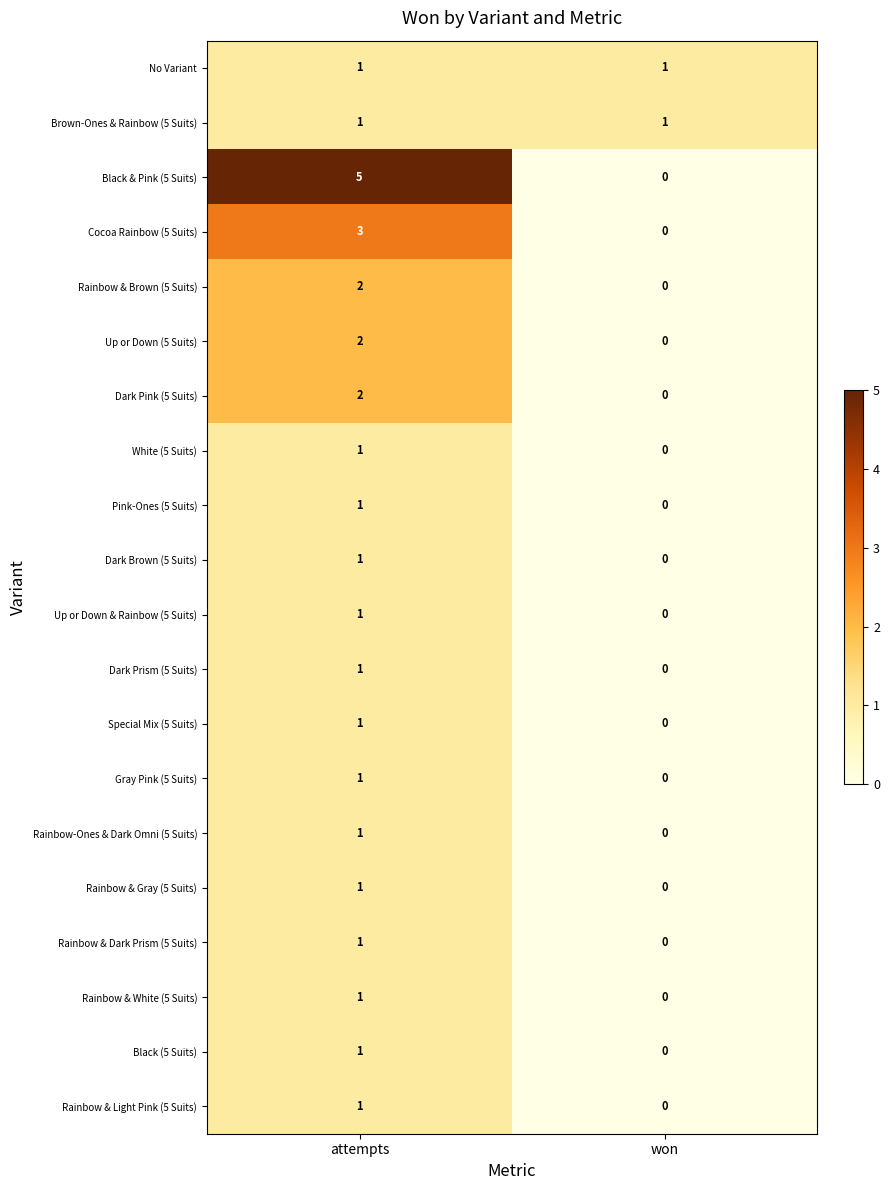

Rank the categories by Cocoa Rainbow (5 Suits) value from lowest to highest.

won, attempts